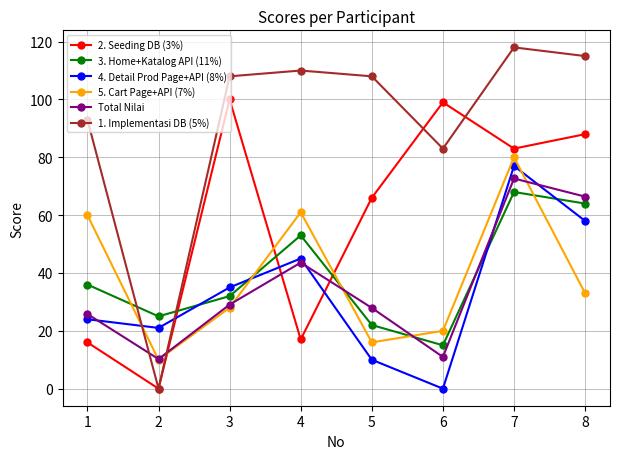

Which series has the widest spread of values?

1. Implementasi DB (5%)